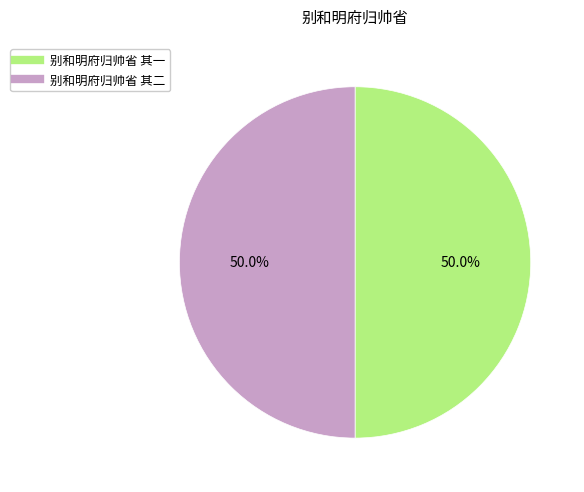

What percentage is the 别和明府归帅省 其二 slice, to the nearest percent?

50%